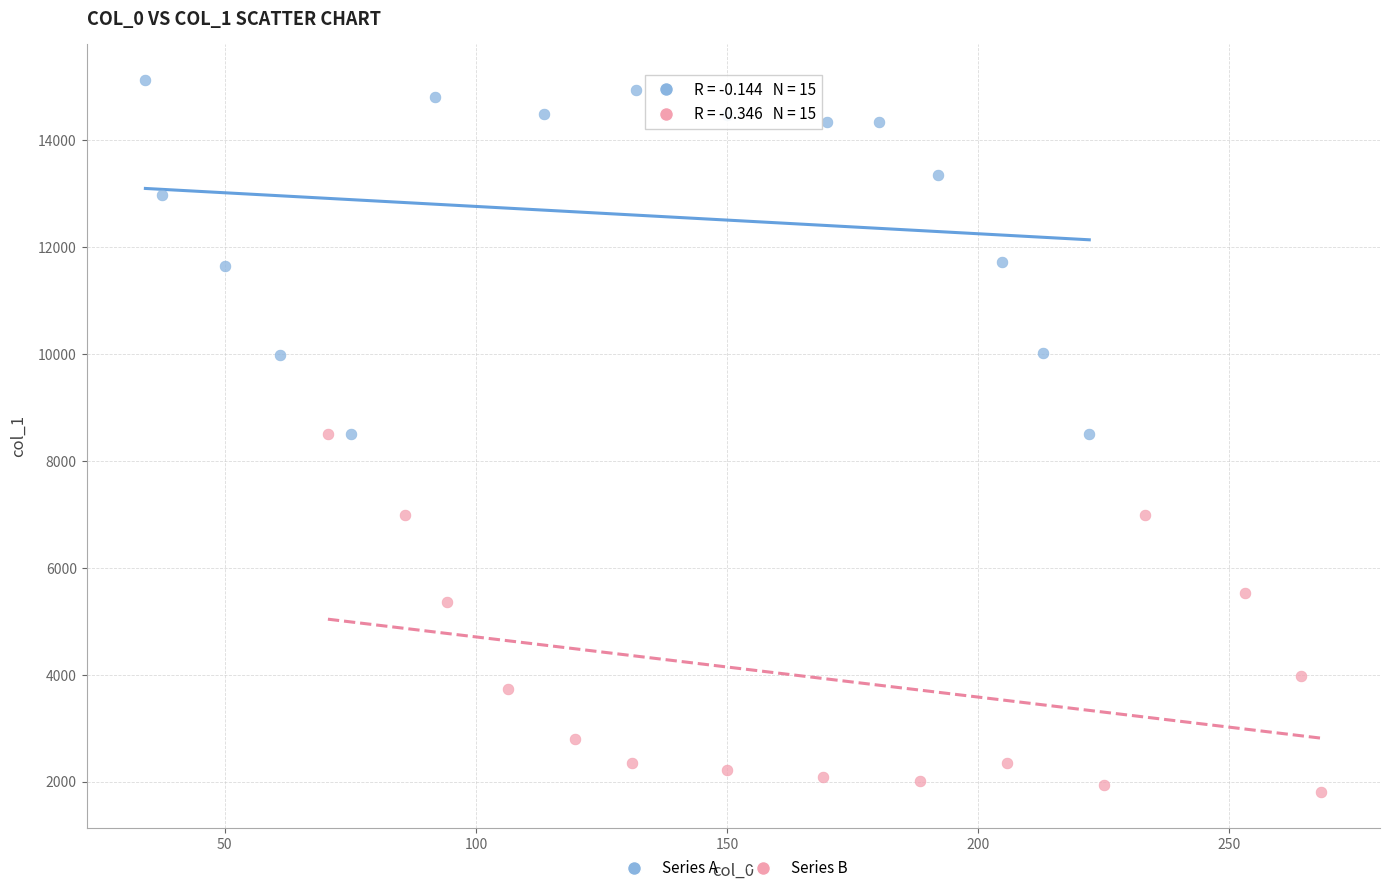

Which series reaches the minimum Y coordinate?

Series B